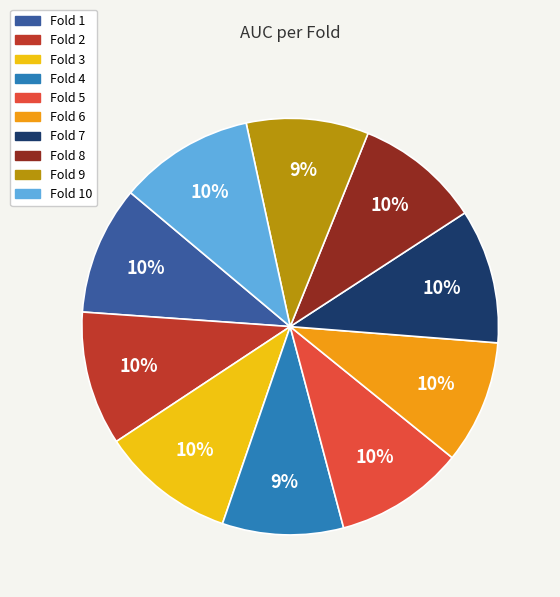

Does any single category account for the majority?

No